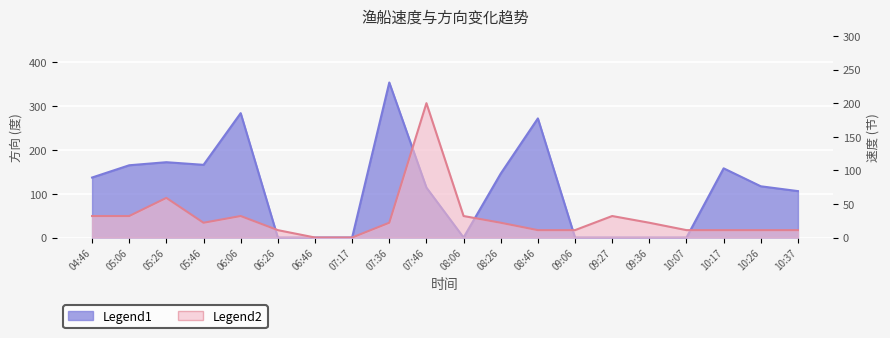

Reading left to right, what are all the values shown in this chart?

速度: 32	32	59	22	32	11	0	0	22	200	32	22	11	11	32	22	11	11	11	11
方向: 137	165	172	166	284	0	0	0	354	114	0	146	272	0	0	0	0	158	117	106